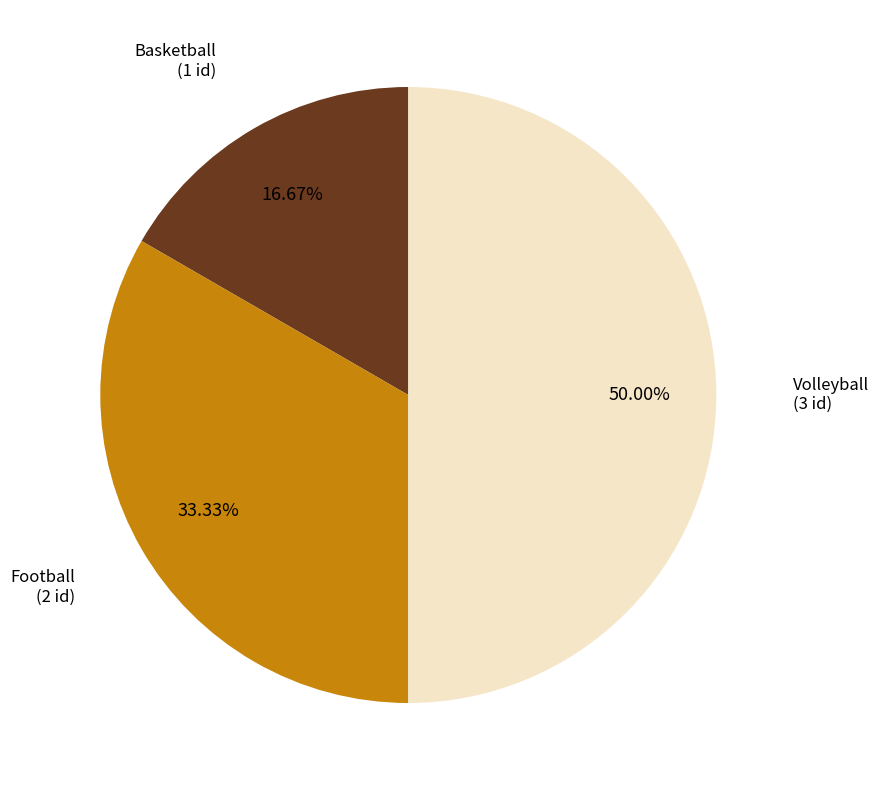

Count the number of slices in the pie.

3